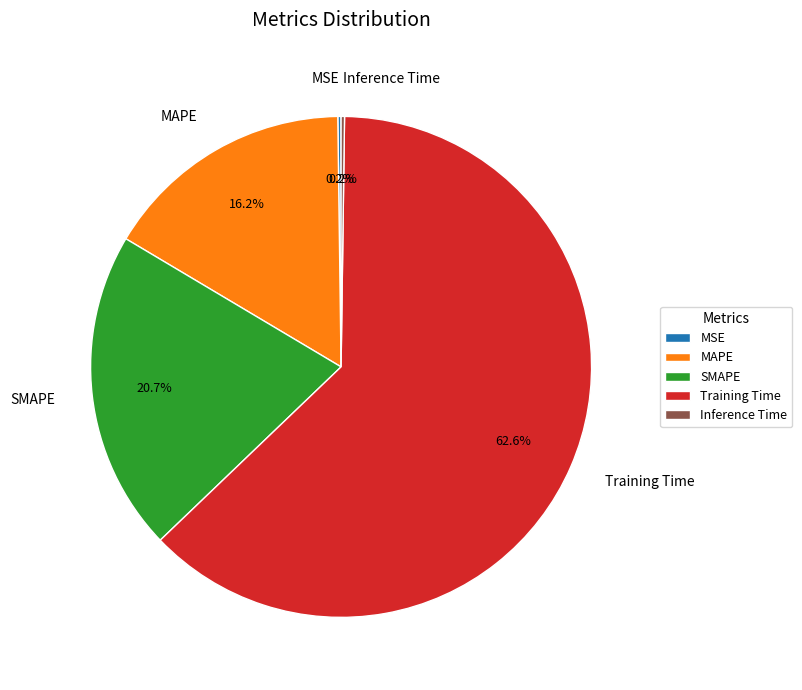

What is the largest slice in the pie chart?

Training Time